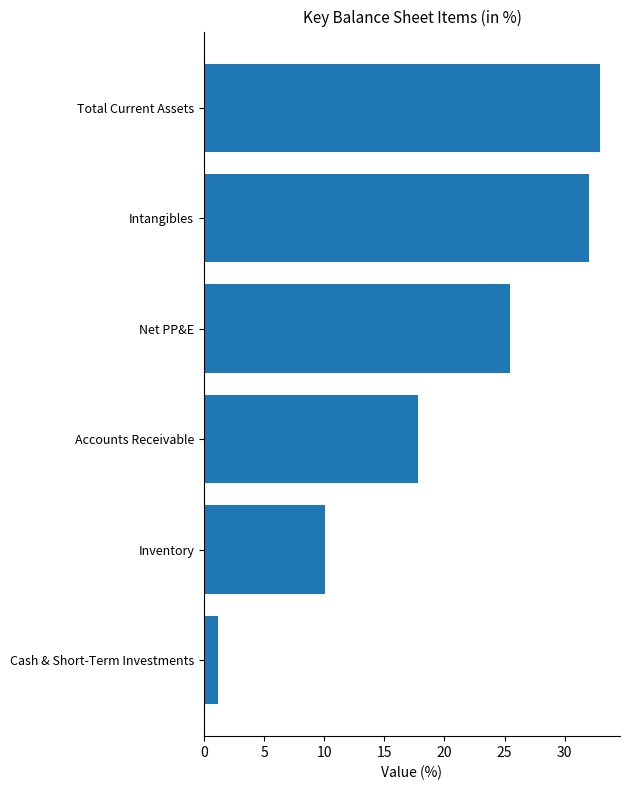

What is the smallest value displayed?

1.1